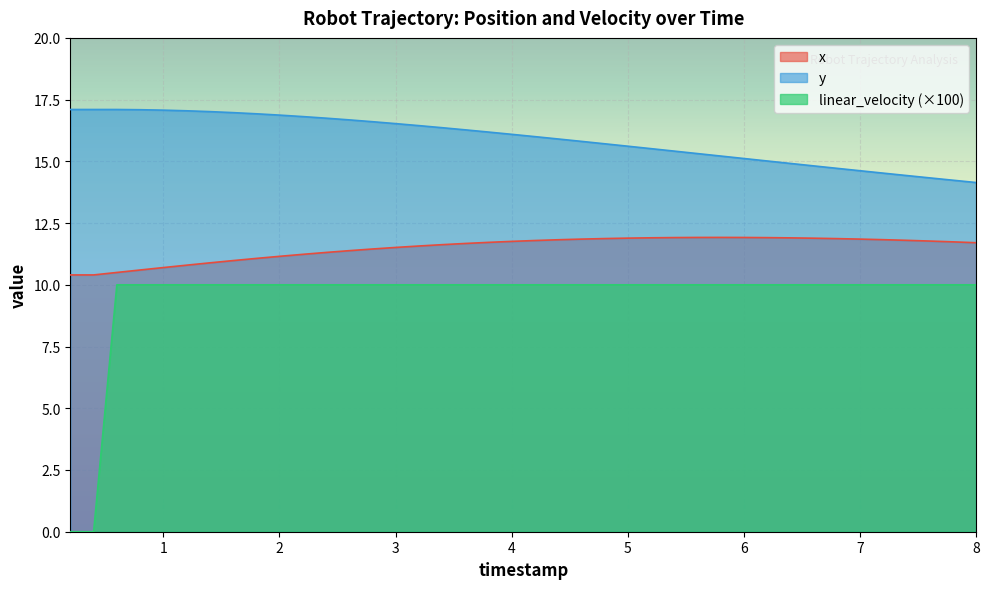

How many lines are shown in the chart?

3